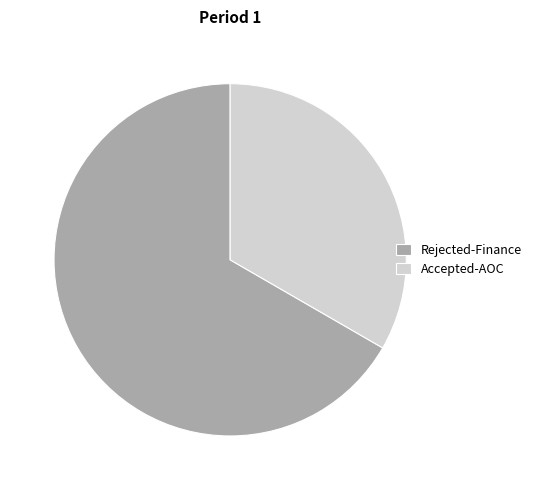

Combined, do Accepted-AOC and Rejected-Finance account for over 50%?

Yes